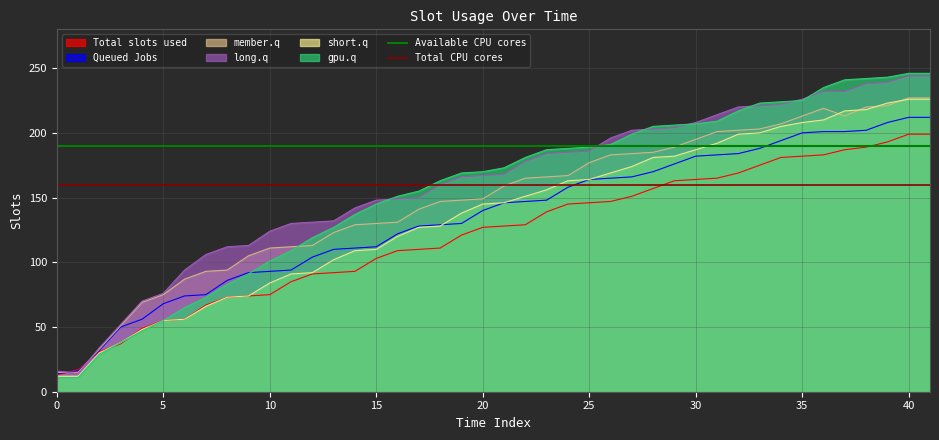

What is the highest value of the member.q series?

227